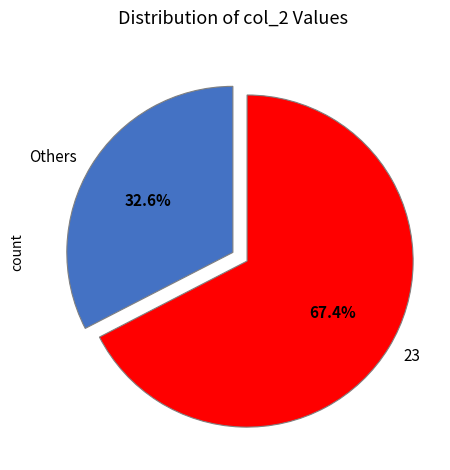

Is there any slice that represents more than half of the pie?

Yes